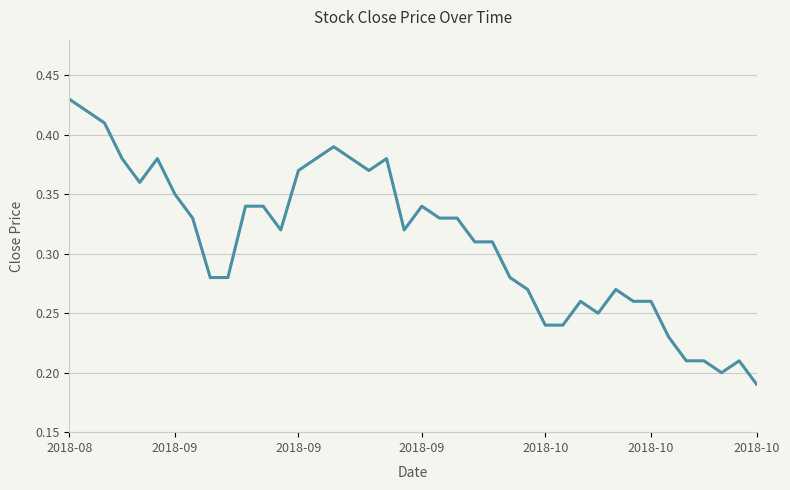

Does the chart display data point markers on the line(s)?

No